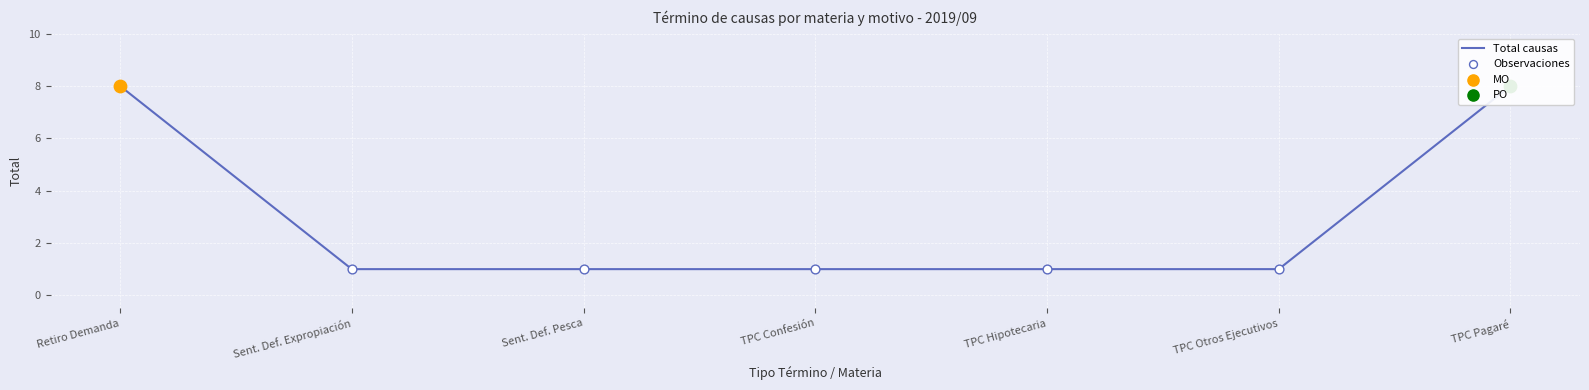

At how many categories does at least one series exceed 1?

2